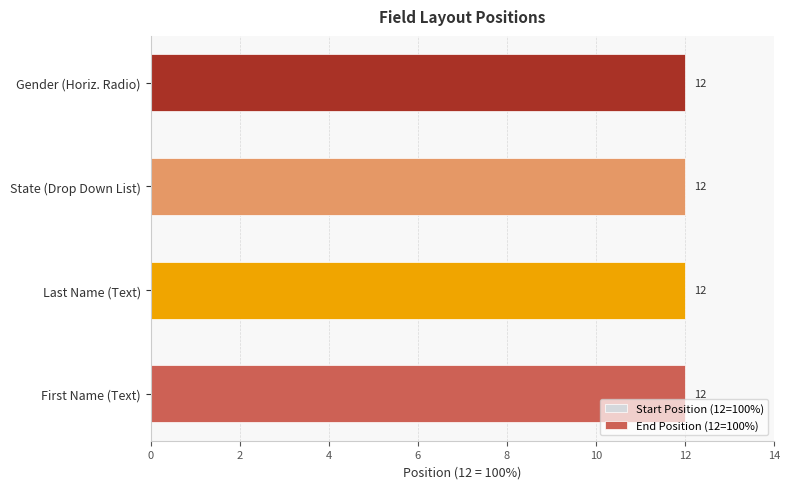

Rank the series at Drop Down List from lowest to highest value.

Start Position (12=100%), End Position (12=100%)